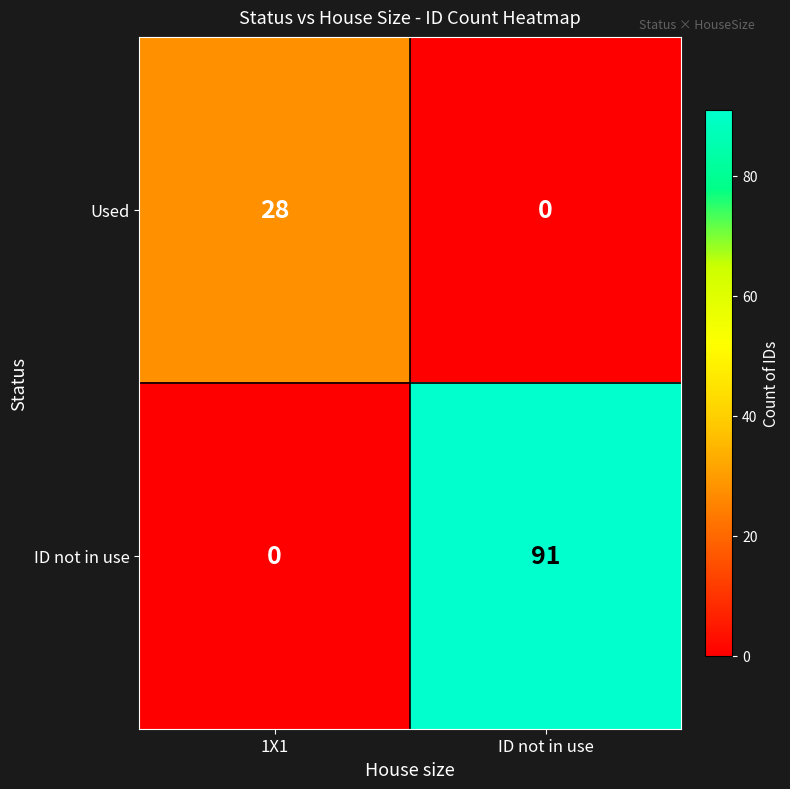

List the series in order of their overall mean, lowest first.

Used, ID not in use